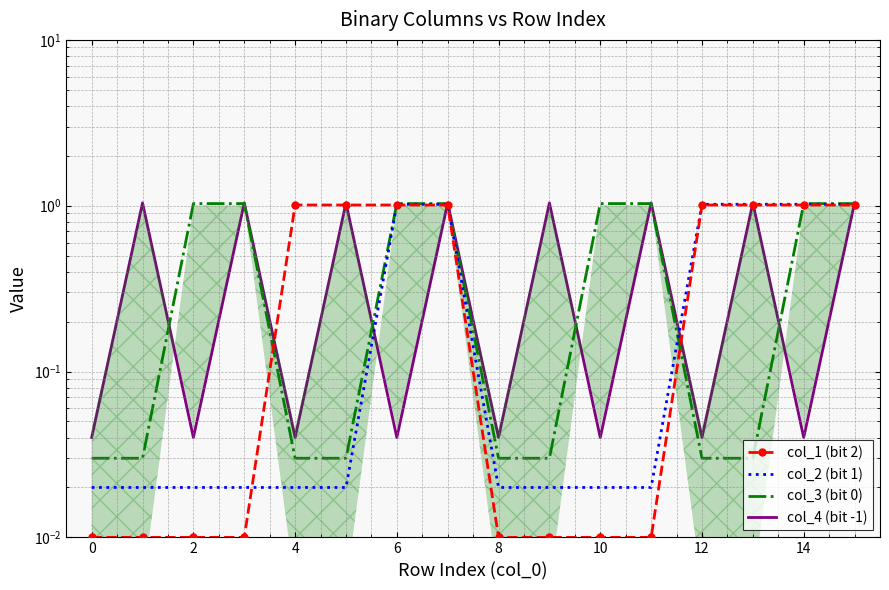

The col_2 (bit 1) series shows 0.0 at 8. True or false?

False